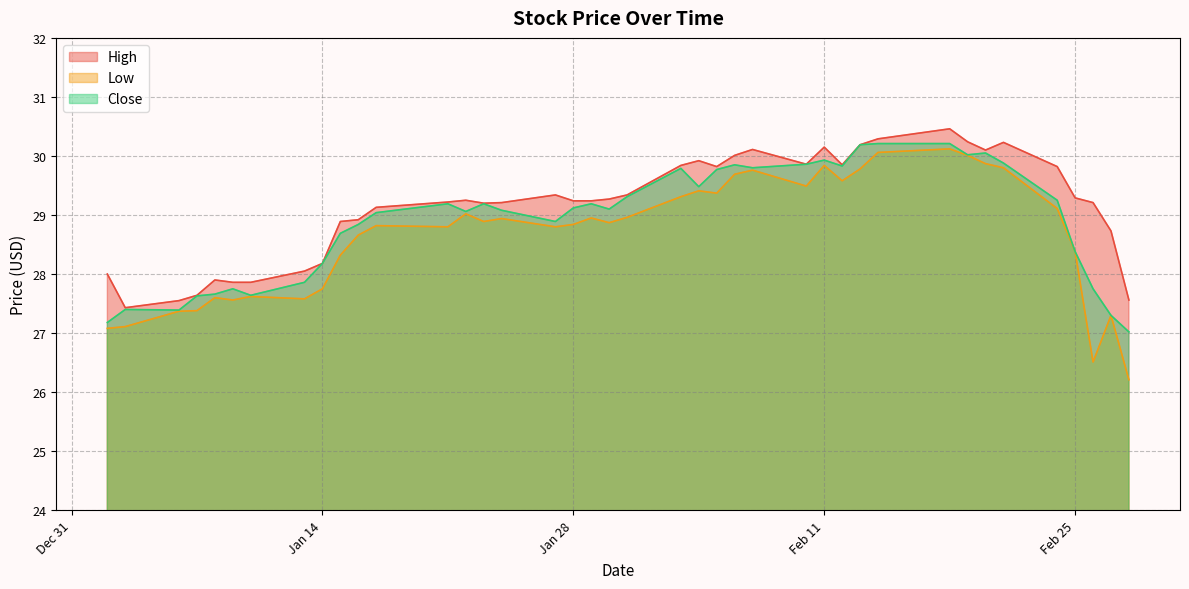

At 2020-01-17, list the series in order from largest to smallest.

High, Close, Low